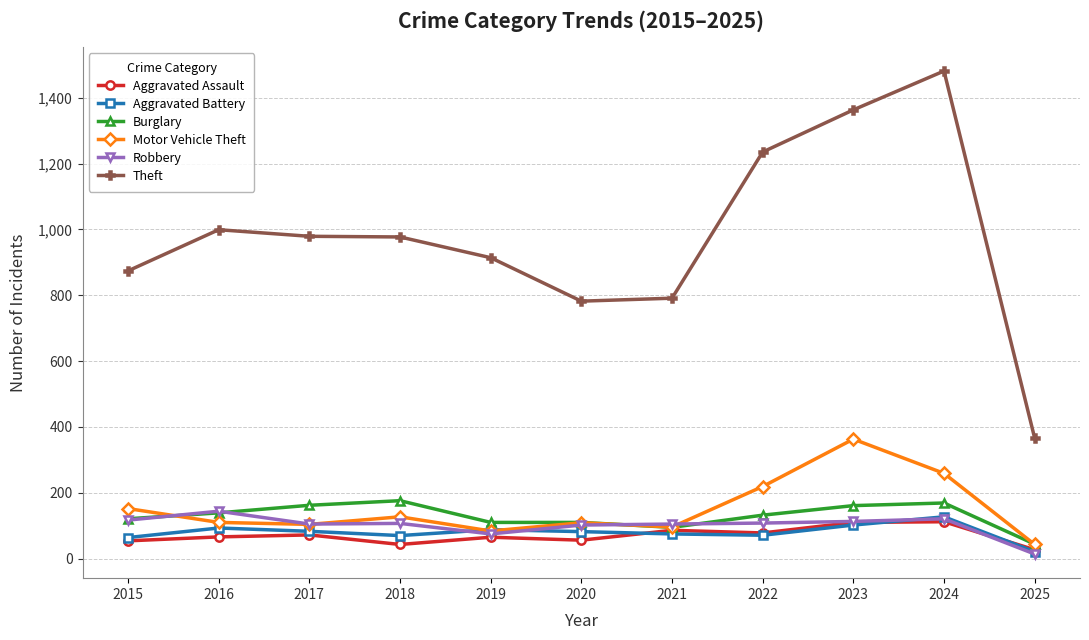

What is the difference between the maximum and minimum values in the Aggravated Assault series?

85